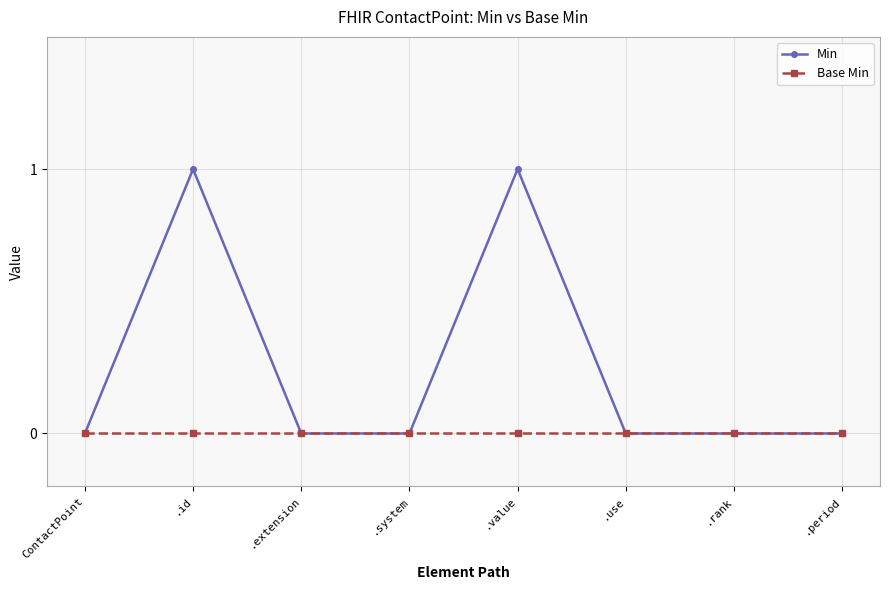

What position from the left is .value?

5